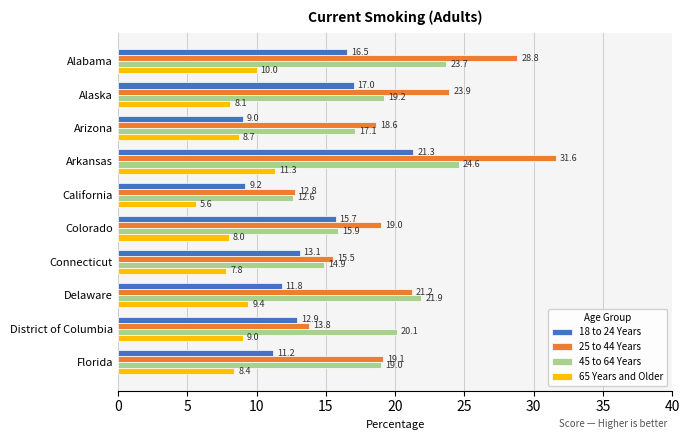

Is it true that 45 to 64 Years equals 21.9 at Delaware?

True